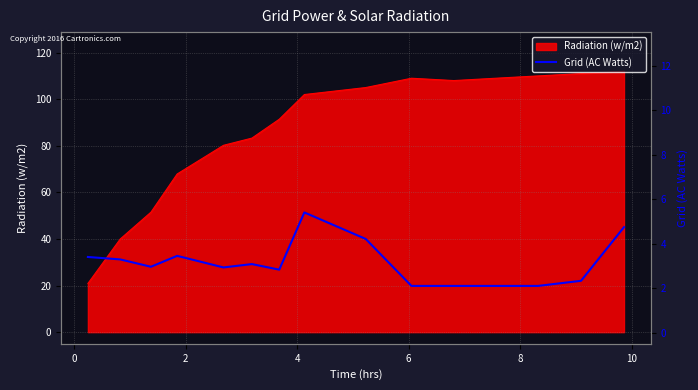

Where is the data nearest to the value 3?

2